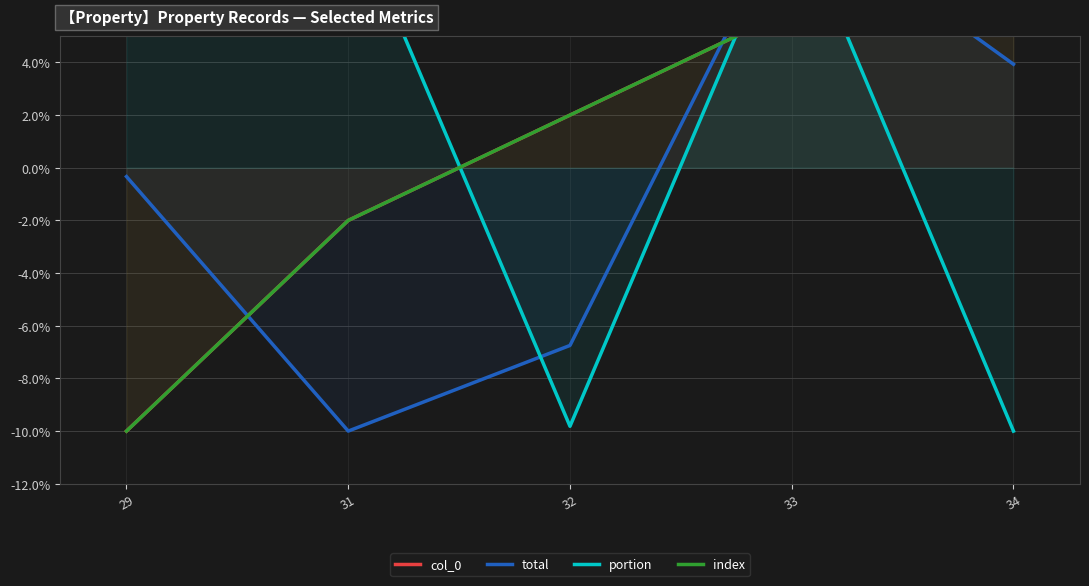

Which series has the widest spread of values?

col_0